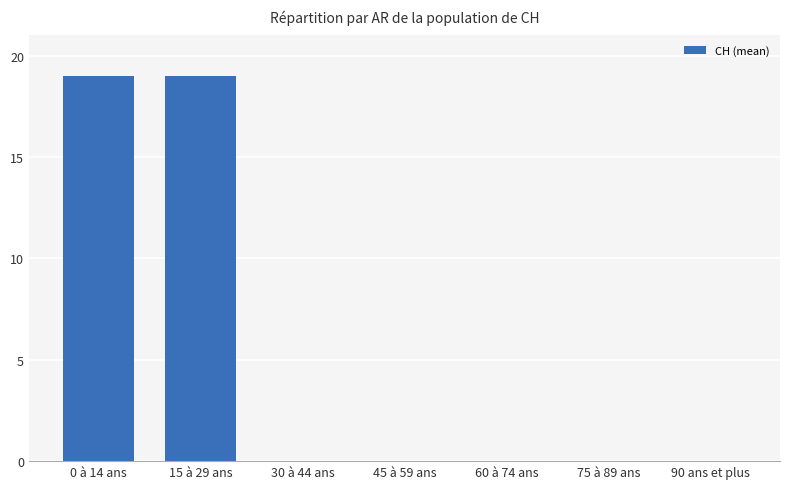

What is the change in value from 0 à 14 ans to 60 à 74 ans?

-19